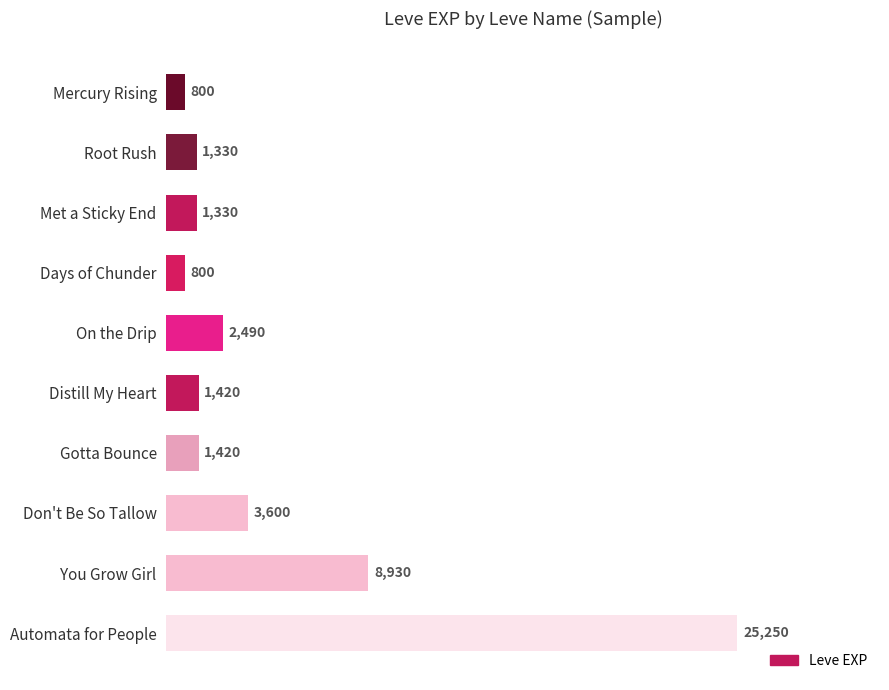

Does the chart contain any negative values?

No